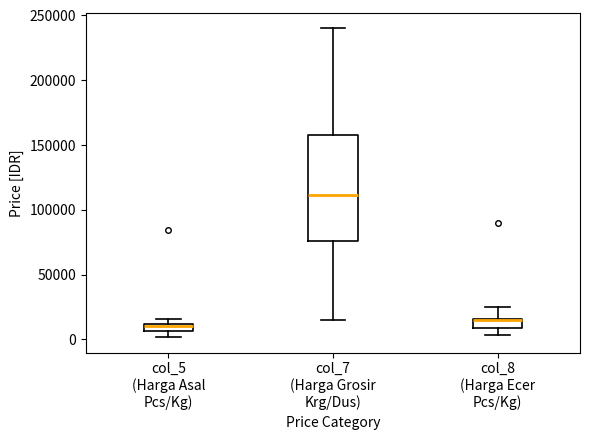

Which box is the tallest, from its lower edge to its upper edge?

col_7 (Harga Grosir Krg/Dus)